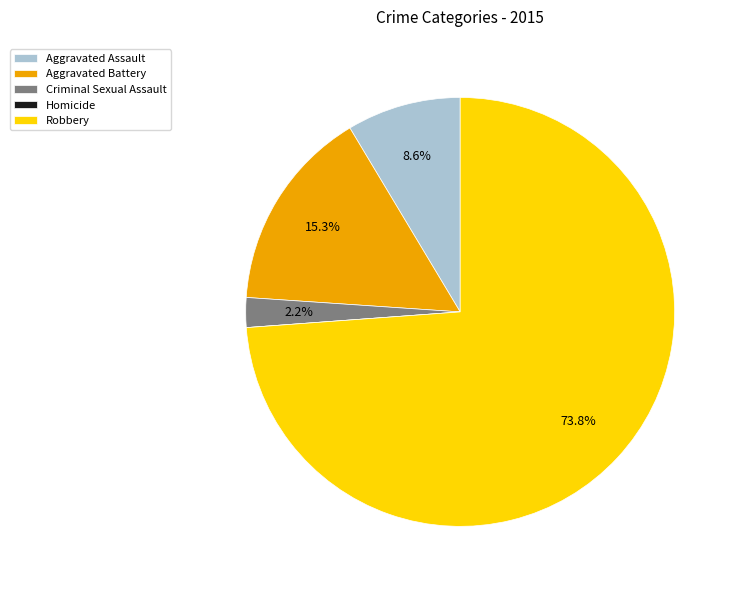

What is the largest slice in the pie chart?

Robbery